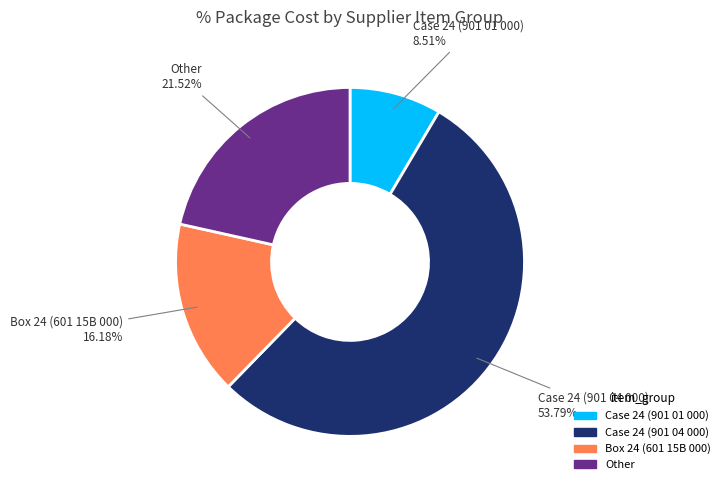

Does any single category account for the majority?

Yes